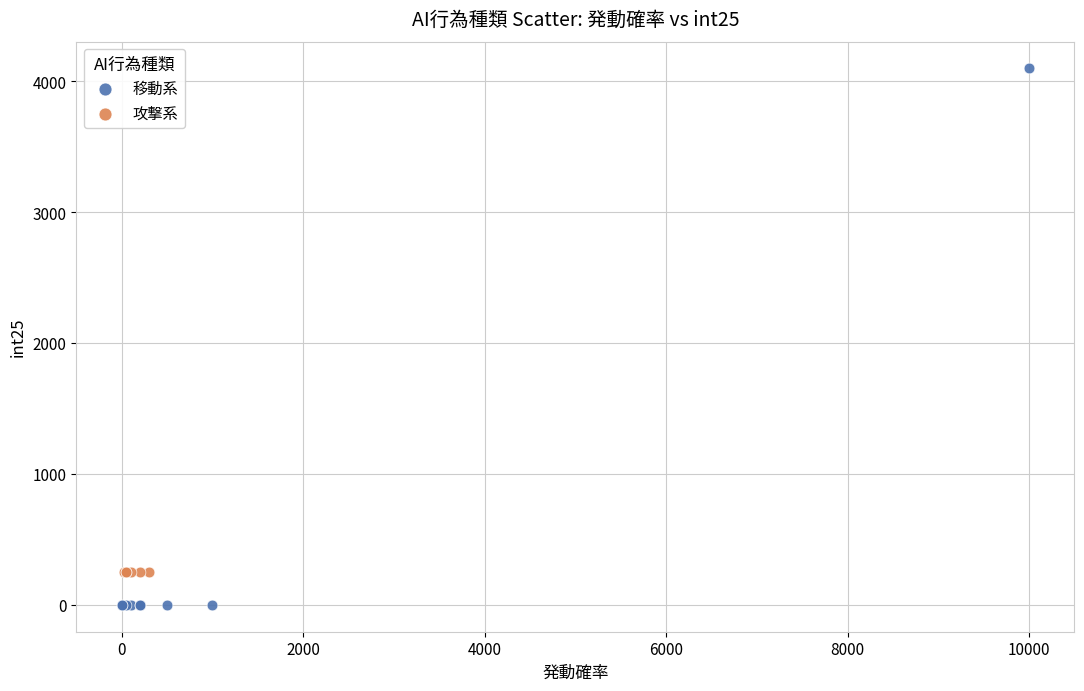

Which series contains the highest Y value?

移動系